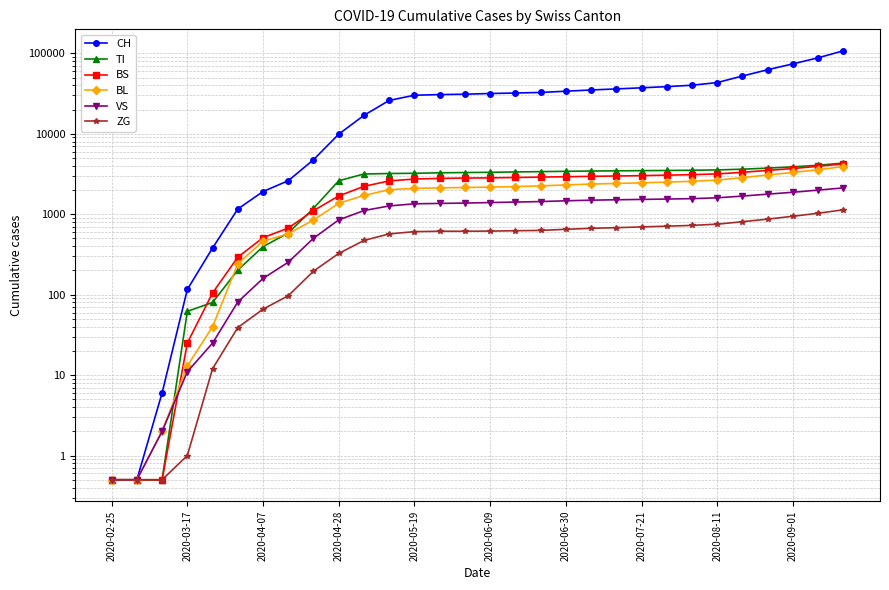

The TI series shows 3479.0 at 2020-07-21. True or false?

True